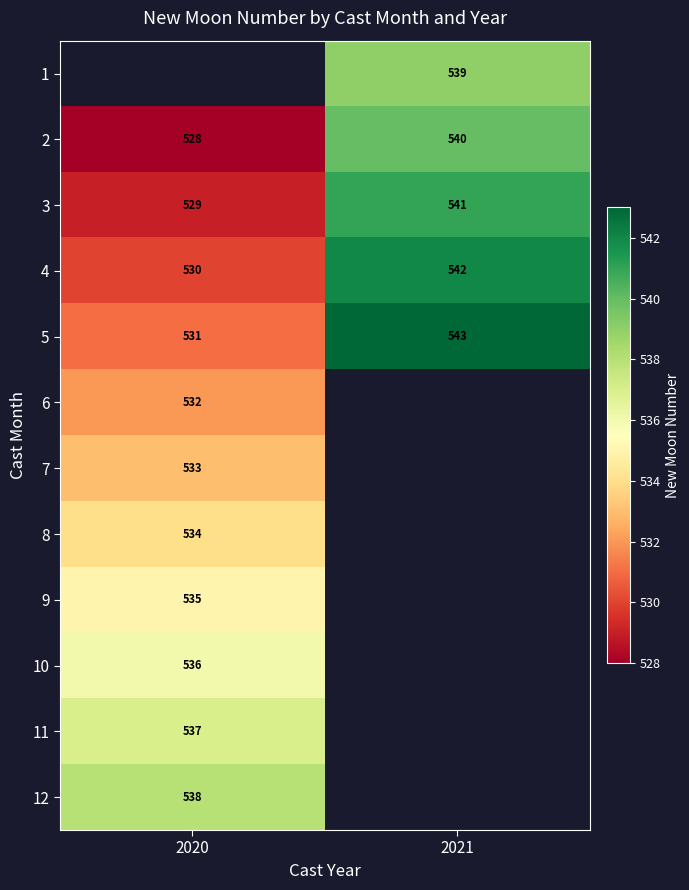

What is the greatest value displayed?

543.0